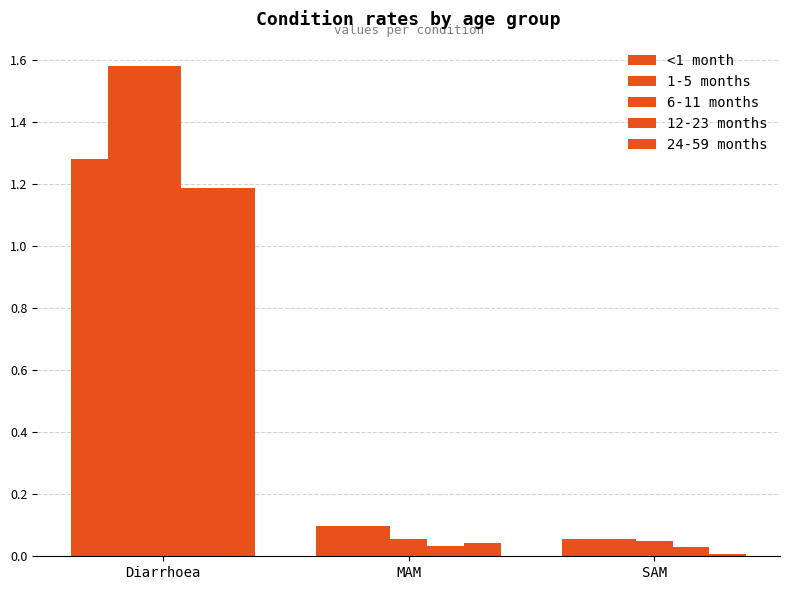

Which category has the lowest value across all series?

SAM